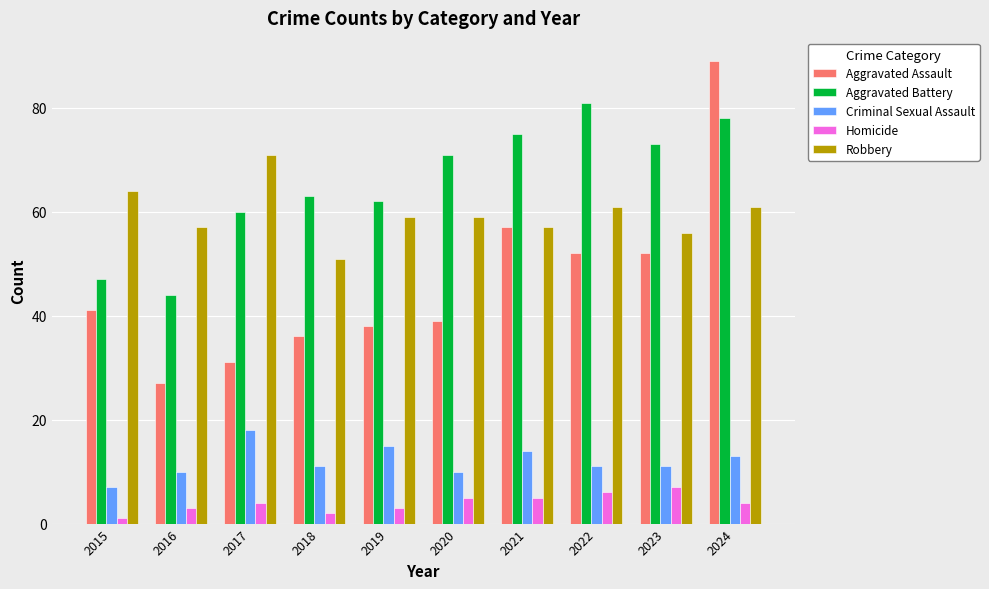

What is the difference between the second highest and second lowest values in the Homicide series?

4